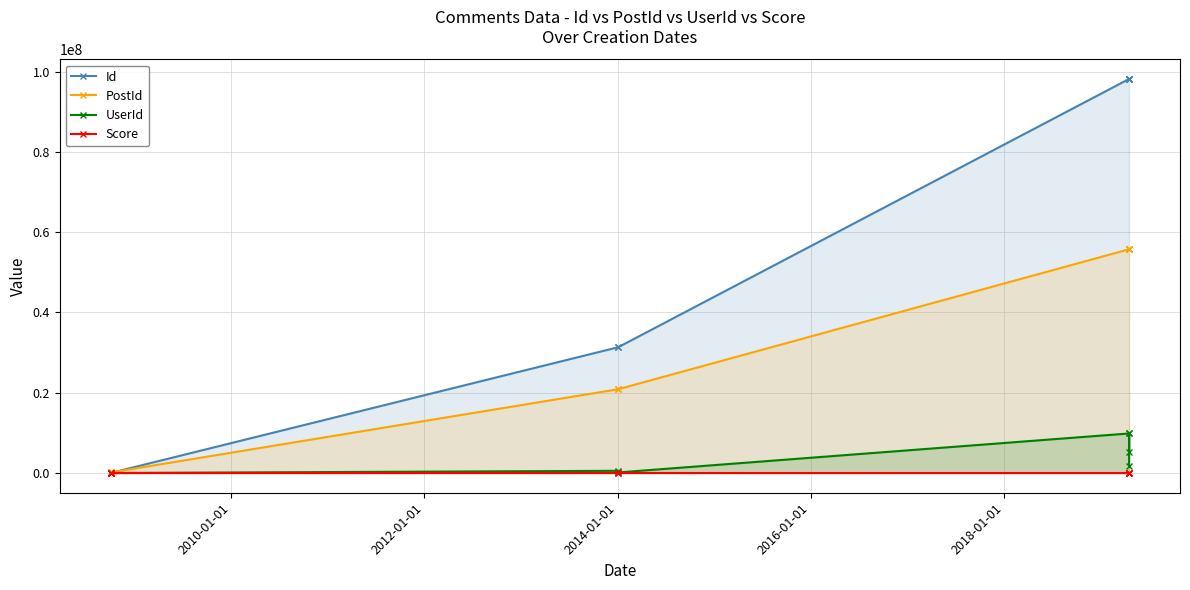

What is the difference between the maximum and minimum values in the PostId series?

55591753